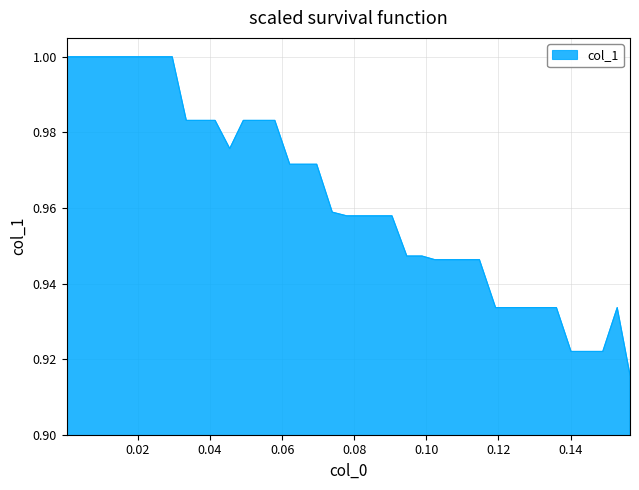

What is the sum of all values?

38.5